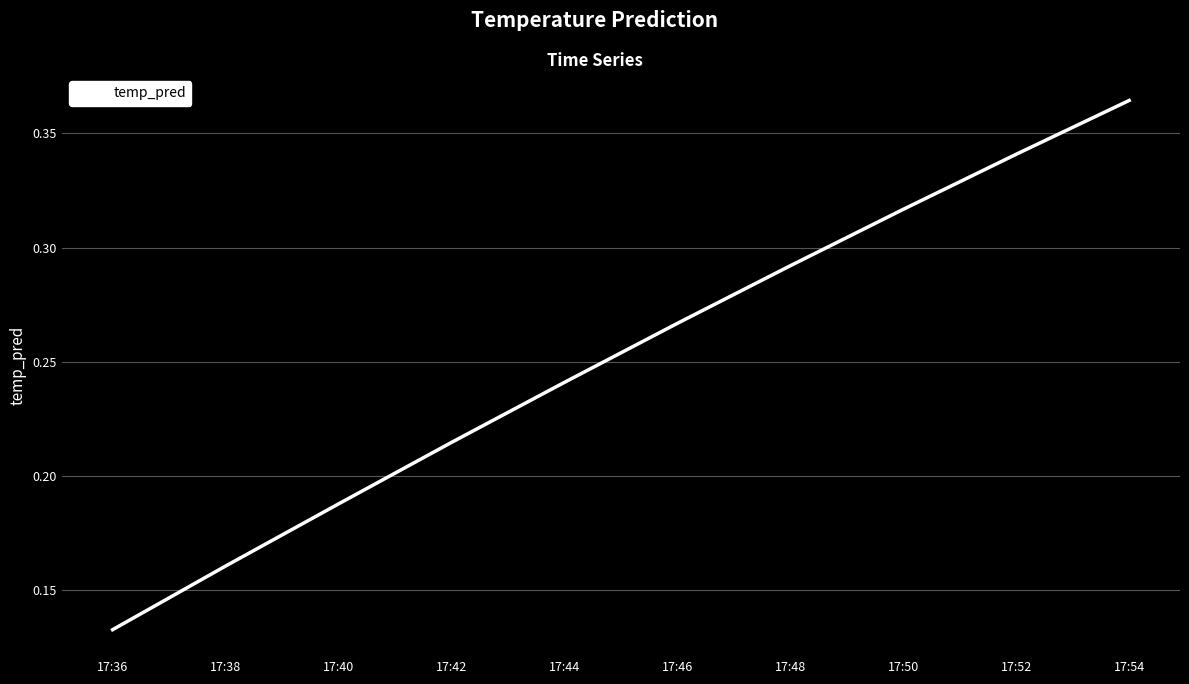

What is the sum of the values at 17:54 and 17:44?

0.6